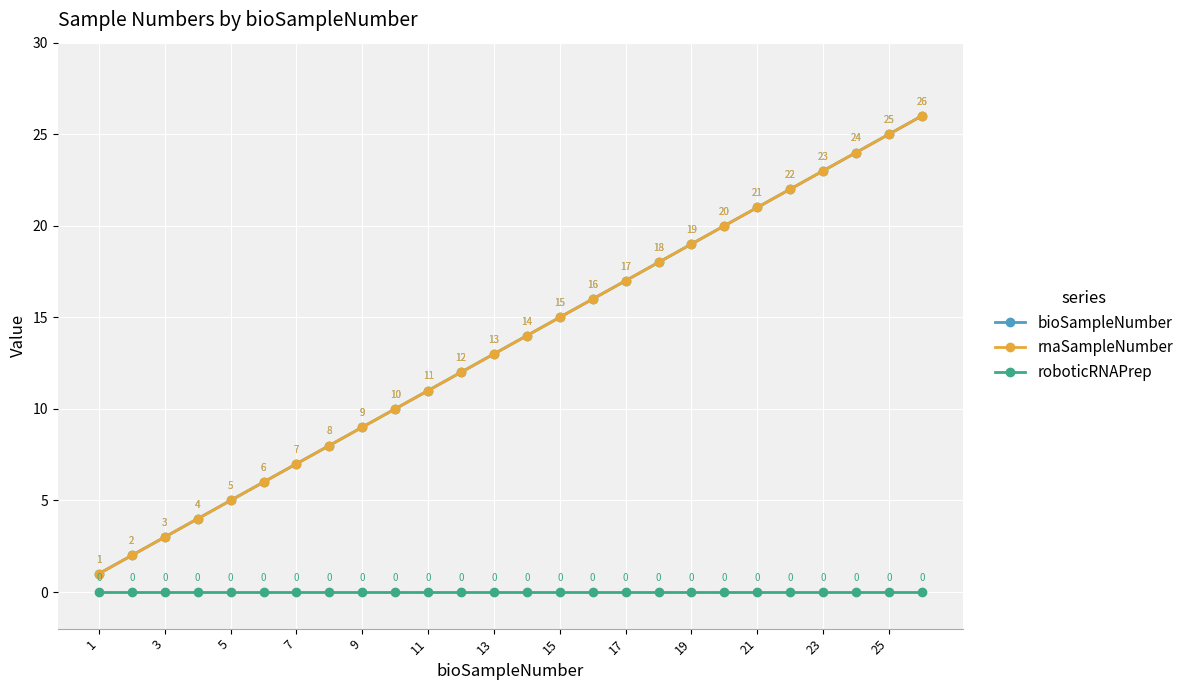

Does the chart have visible grid lines?

Yes